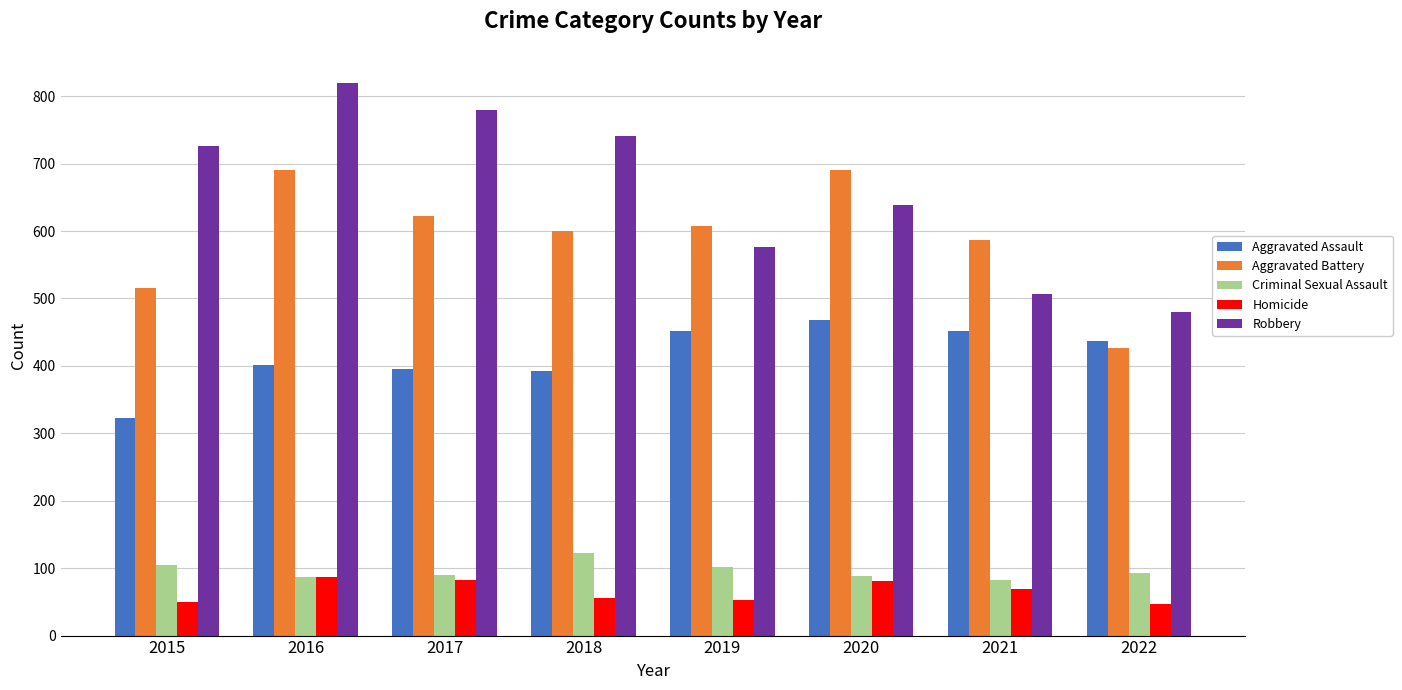

Is it true that Homicide equals 21 at 2015?

False